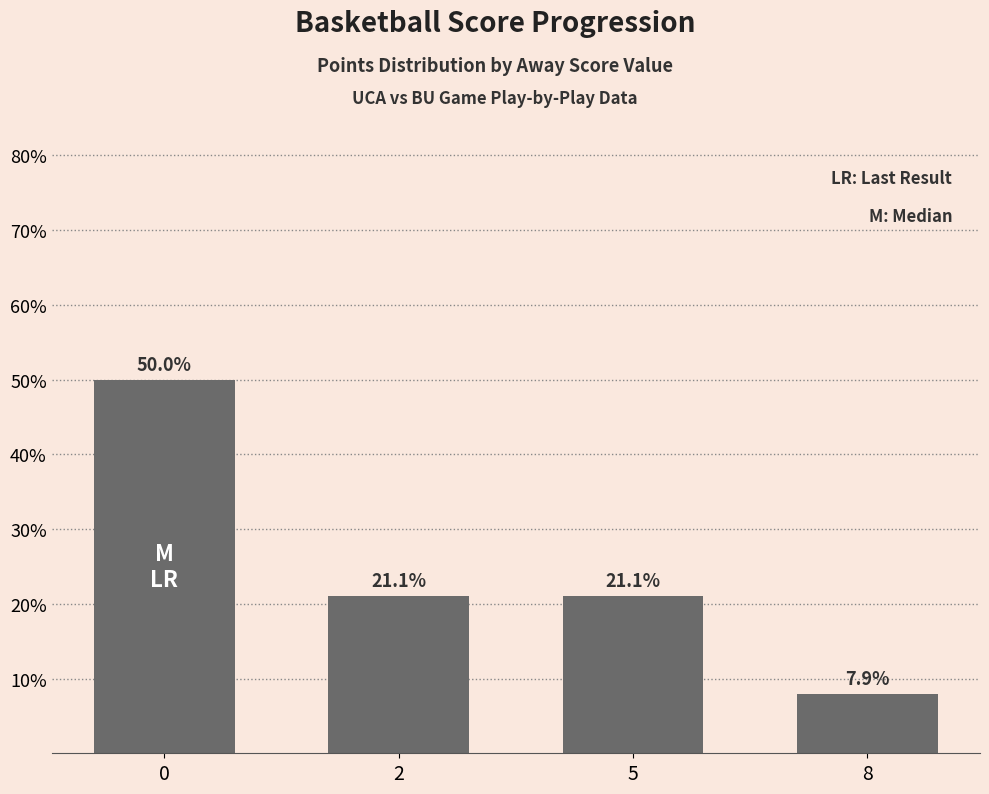

Reading right to left, list all the values displayed in this chart.

7.9	21.1	21.1	50.0